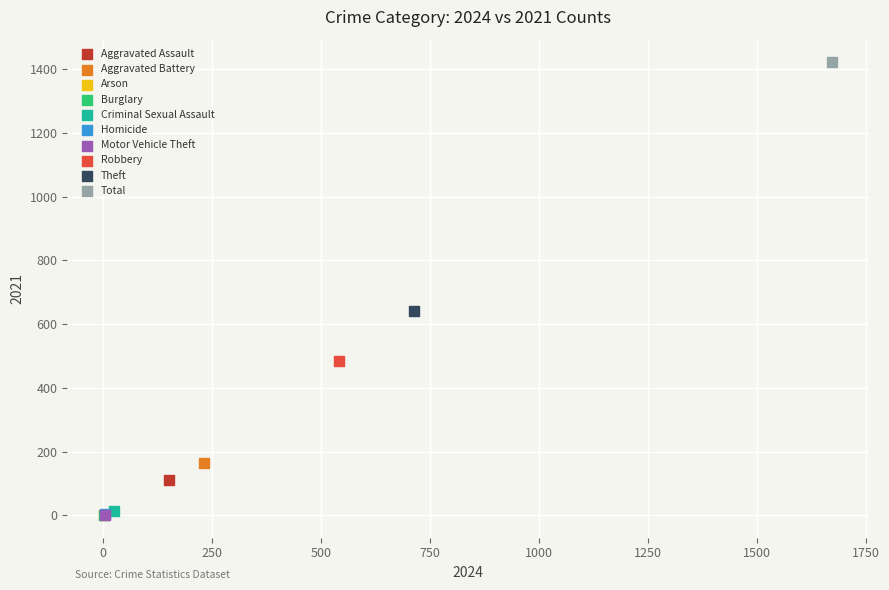

What are all the series names shown in the legend?

Aggravated Assault, Aggravated Battery, Arson, Burglary, Criminal Sexual Assault, Homicide, Motor Vehicle Theft, Robbery, Theft, Total